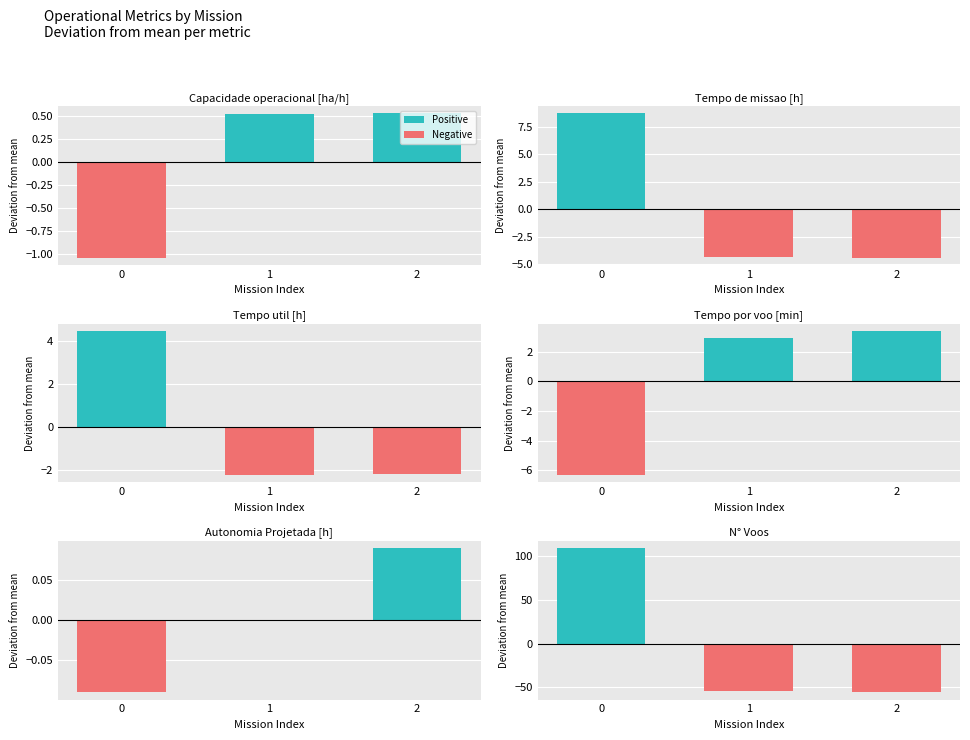

Which series has the largest total across all categories?

Positive